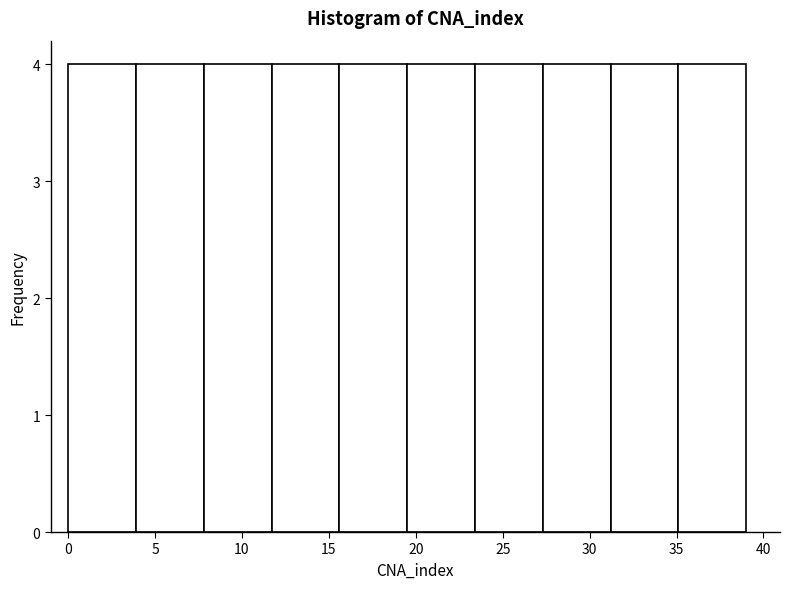

Reading left to right, list every bar in this chart as the range it spans on the x-axis followed by its height. Neither the bar edges nor the heights are printed on the chart, so give them approximately, as read against the axes.

0.0 to 3.9: 4
3.9 to 7.8: 4
7.8 to 11.7: 4
11.7 to 15.6: 4
15.6 to 19.5: 4
19.5 to 23.4: 4
23.4 to 27.3: 4
27.3 to 31.2: 4
31.2 to 35.1: 4
35.1 to 39.0: 4